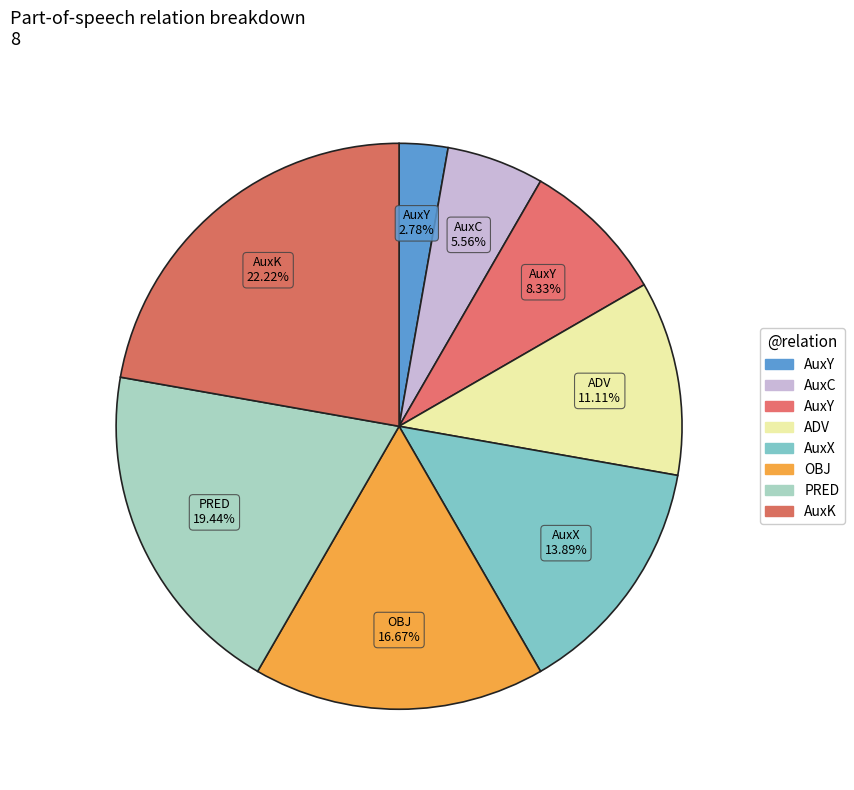

Is there any slice that represents more than half of the pie?

No